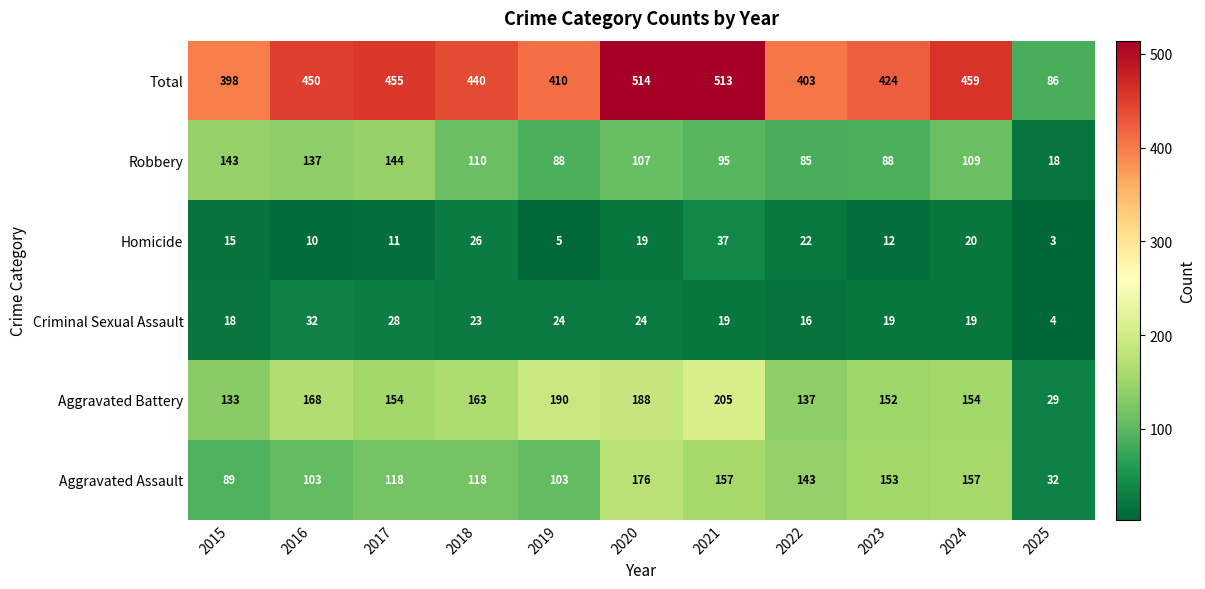

What is the spread (max minus min) of values at 2015?

383